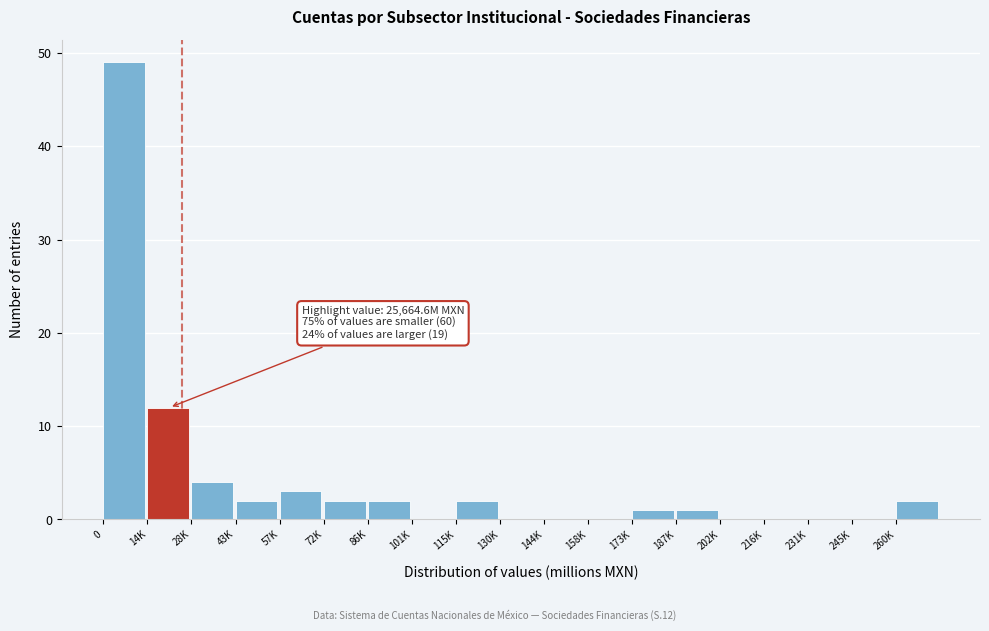

Reading right to left, what are all the values shown in this chart?

260K=2	245K=0	231K=0	216K=0	202K=0	187K=1	173K=1	158K=0	144K=0	130K=0	115K=2	101K=0	86K=2	72K=2	57K=3	43K=2	28K=4	14K=12	0=49